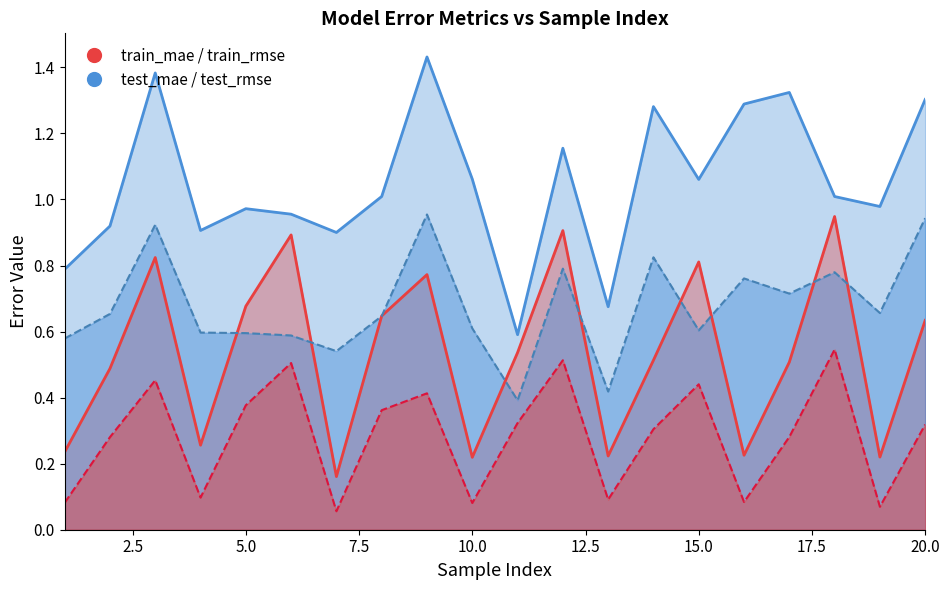

The train_mae series shows 0.1 at 16. True or false?

True